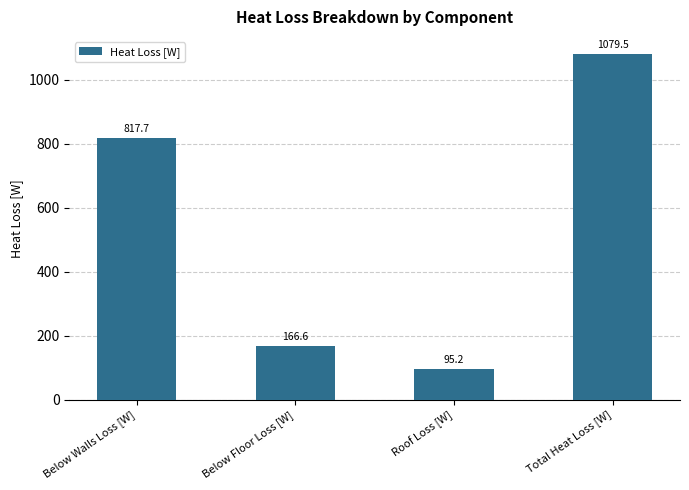

Rank the categories by value from lowest to highest.

Roof Loss [W], Below Floor Loss [W], Below Walls Loss [W], Total Heat Loss [W]